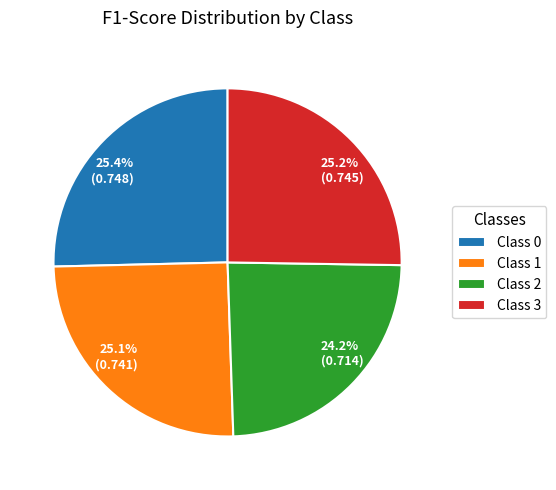

Does any single category account for the majority?

No